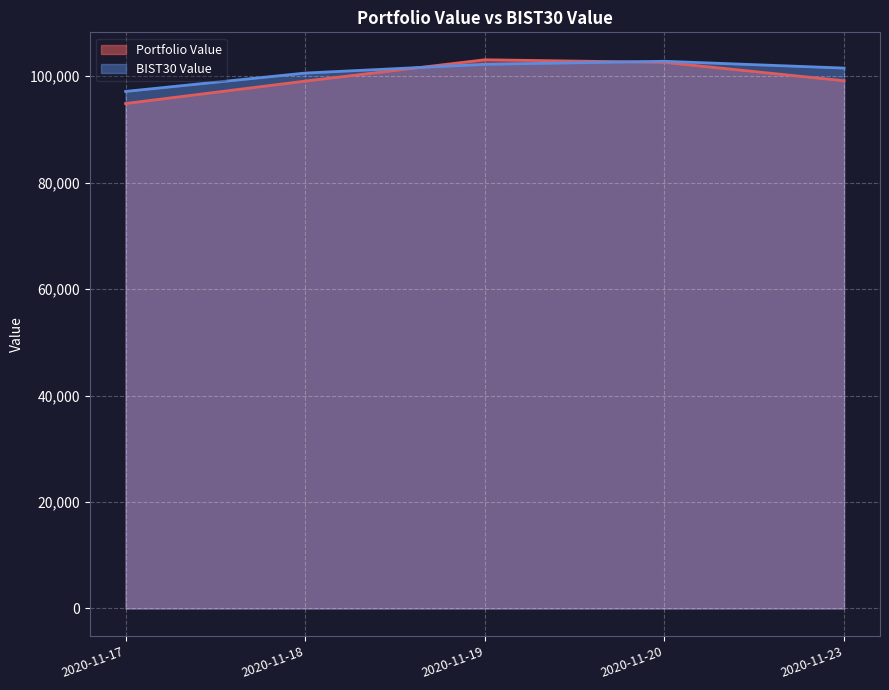

What are all the series names shown in the legend?

Portfolio Value, BIST30 Value